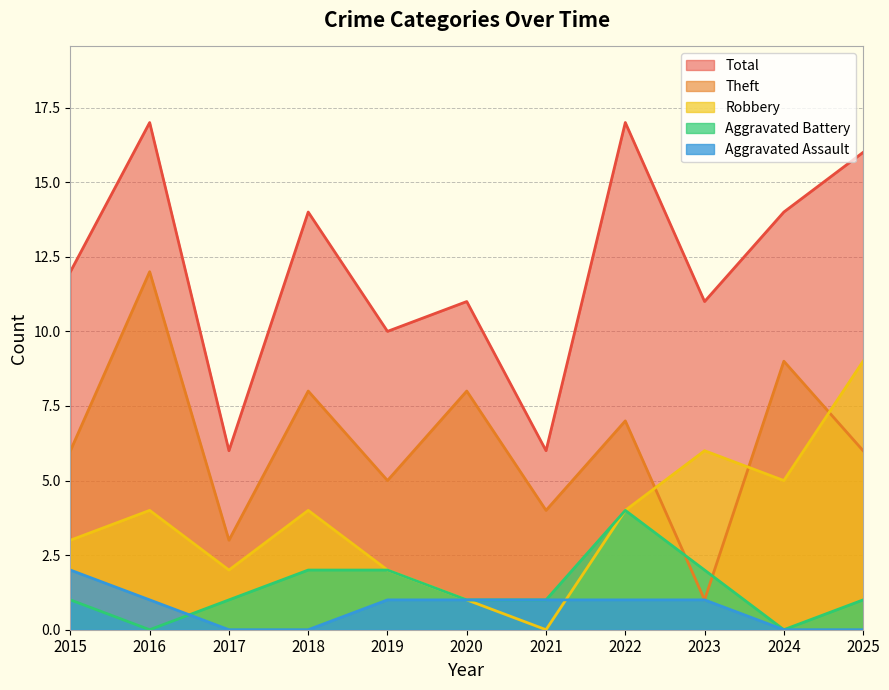

The Theft series shows 2 at 2017. True or false?

False